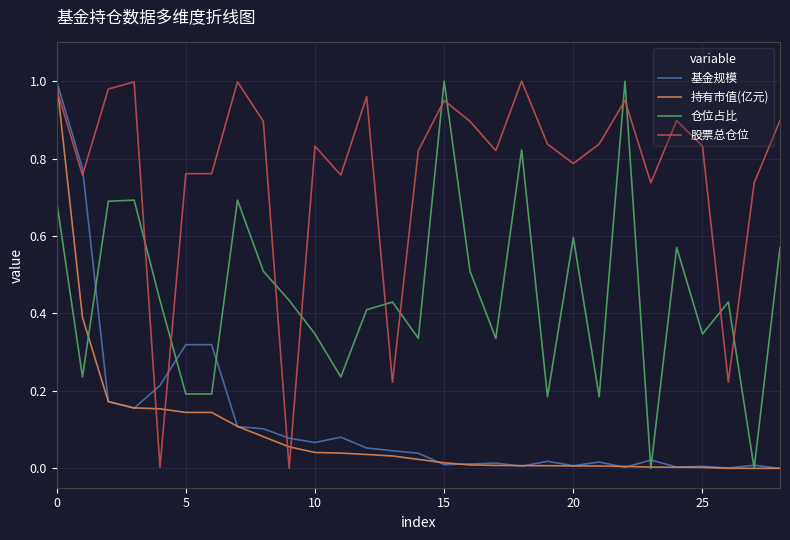

Which series ends up on top after the final intersection of 股票总仓位 and 仓位占比?

股票总仓位